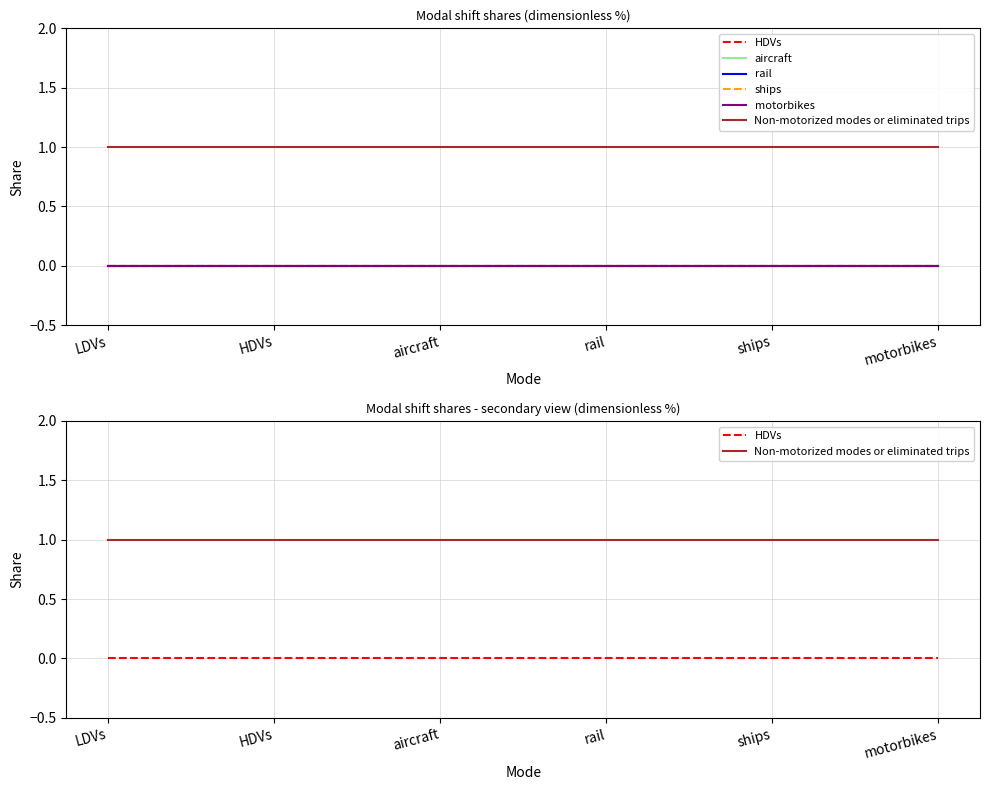

Reading left to right, list all the values displayed in this chart.

HDVs: LDVs=0	HDVs=0	aircraft=0	rail=0	ships=0	motorbikes=0
aircraft: LDVs=0	HDVs=0	aircraft=0	rail=0	ships=0	motorbikes=0
rail: LDVs=0	HDVs=0	aircraft=0	rail=0	ships=0	motorbikes=0
ships: LDVs=0	HDVs=0	aircraft=0	rail=0	ships=0	motorbikes=0
motorbikes: LDVs=0	HDVs=0	aircraft=0	rail=0	ships=0	motorbikes=0
Non-motorized modes or eliminated trips: LDVs=1	HDVs=1	aircraft=1	rail=1	ships=1	motorbikes=1